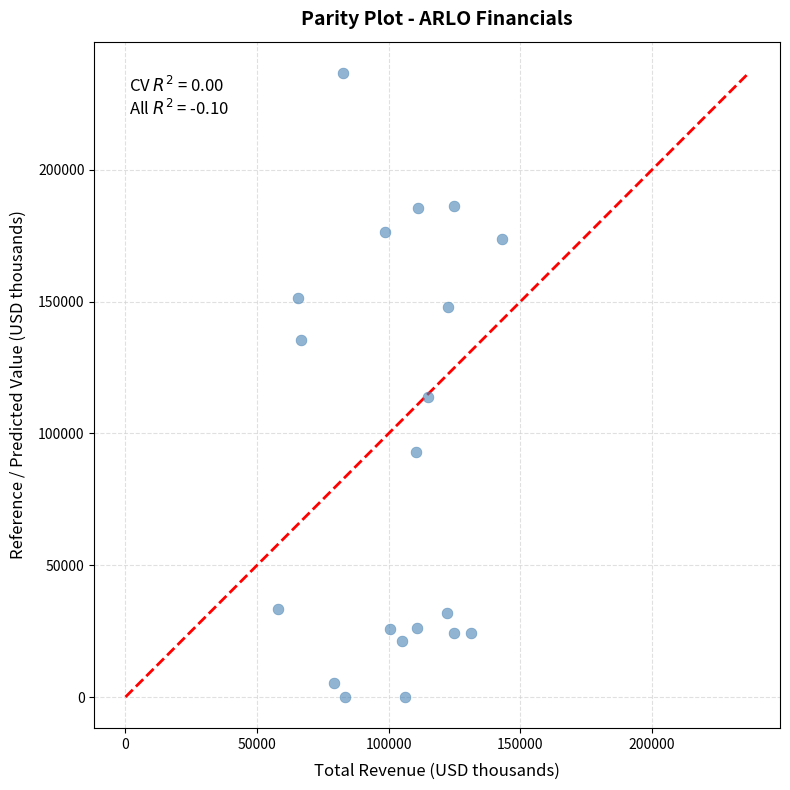

What is the range of Y values (max minus min)?

236600